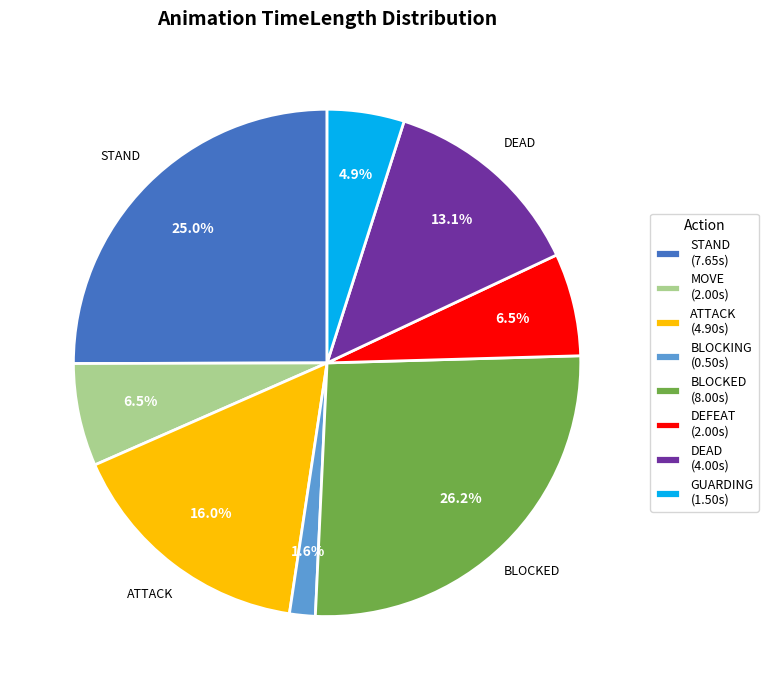

Is there any slice that represents more than half of the pie?

No